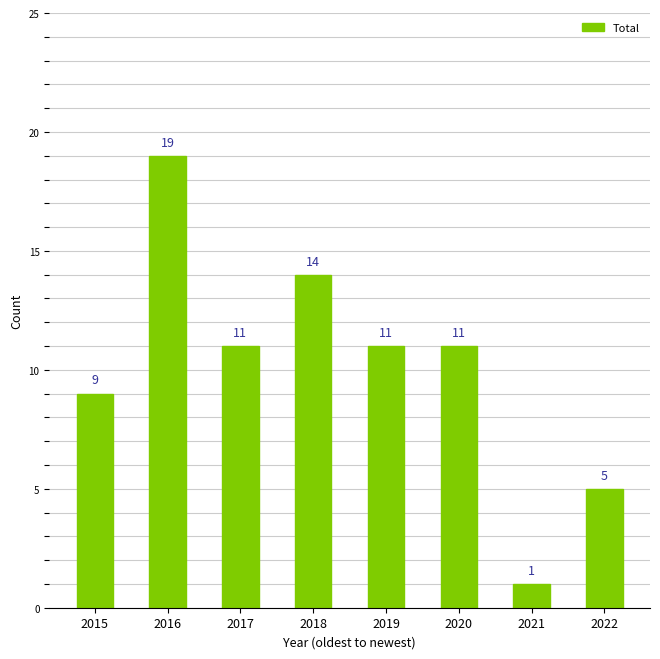

What is the average value?

10